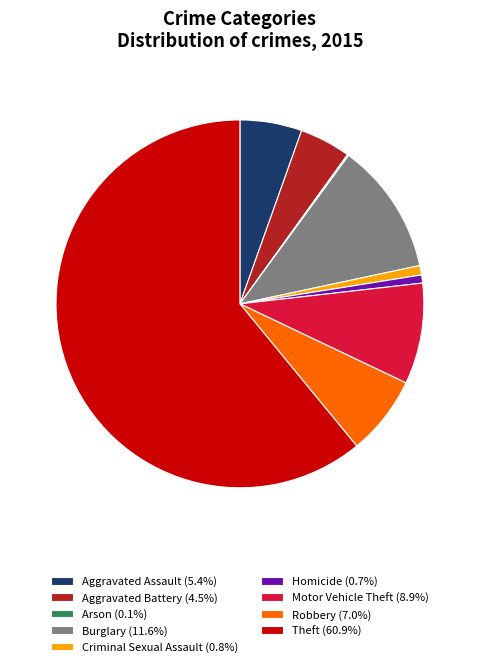

Is Theft (60.9%) the majority of the pie?

Yes